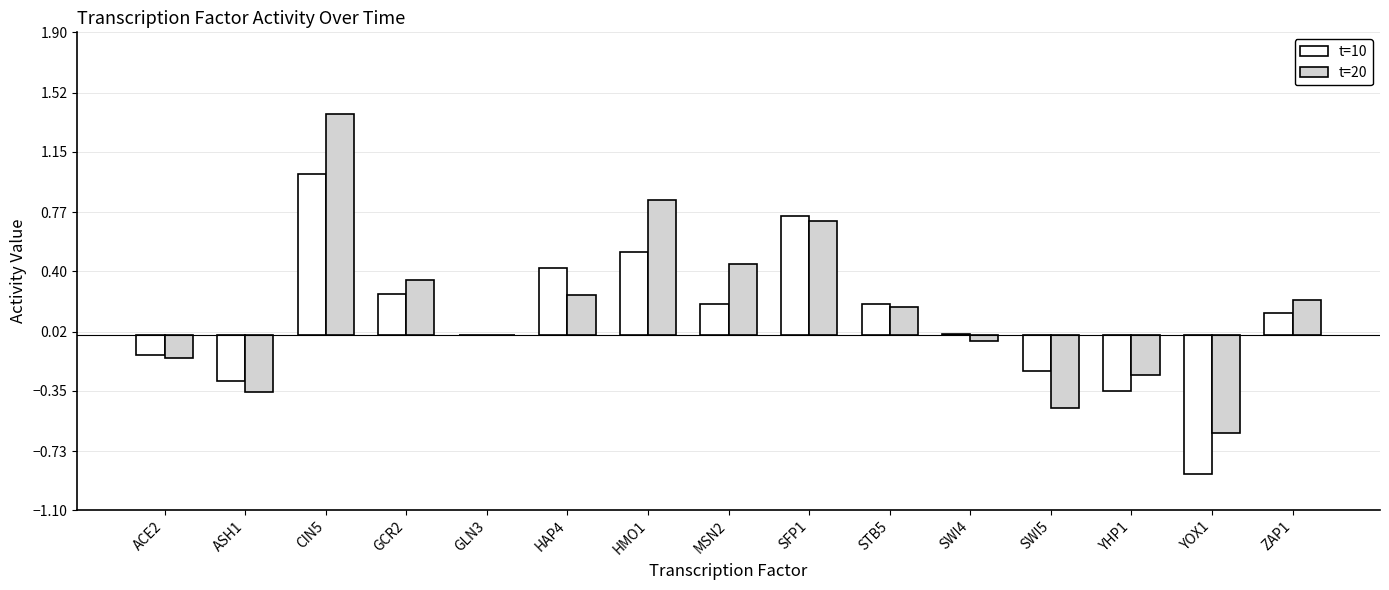

At which category is the sum across all series the highest?

CIN5